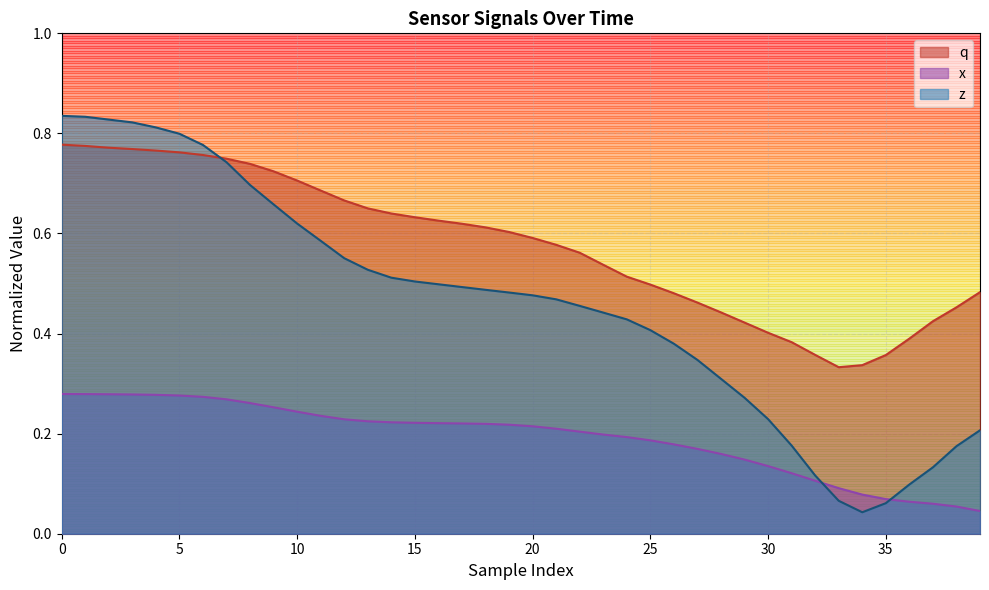

Which series ends up on top after the final intersection of z and x?

z